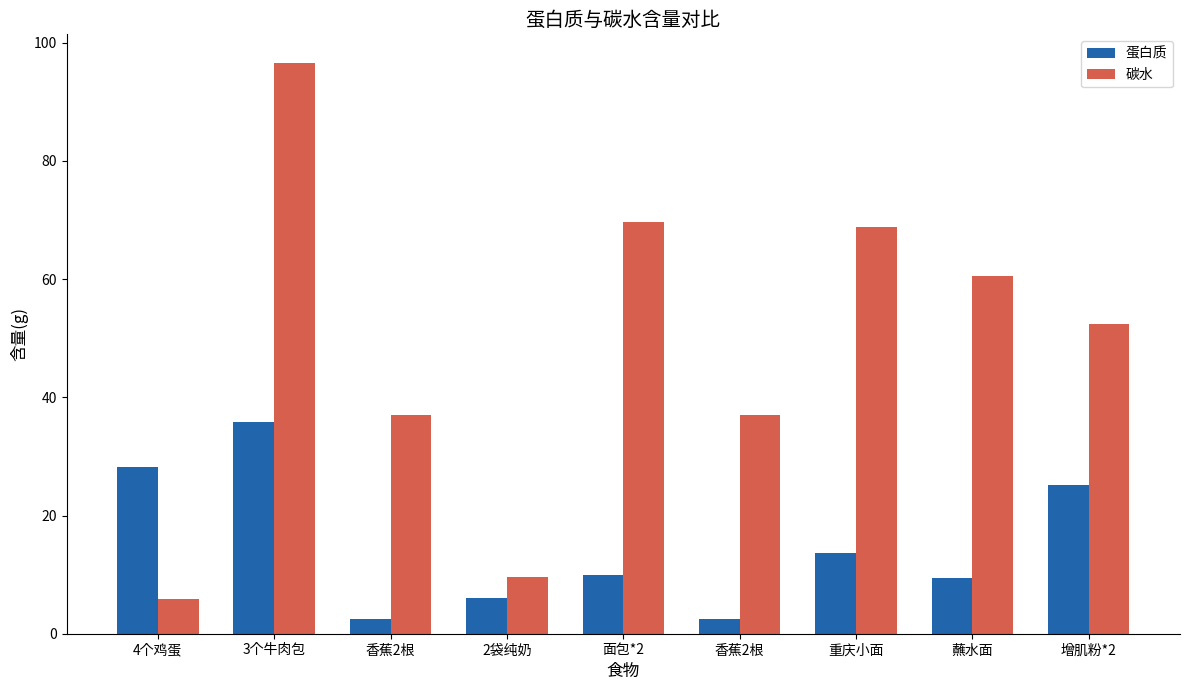

What are all the series names shown in the legend?

蛋白质, 碳水